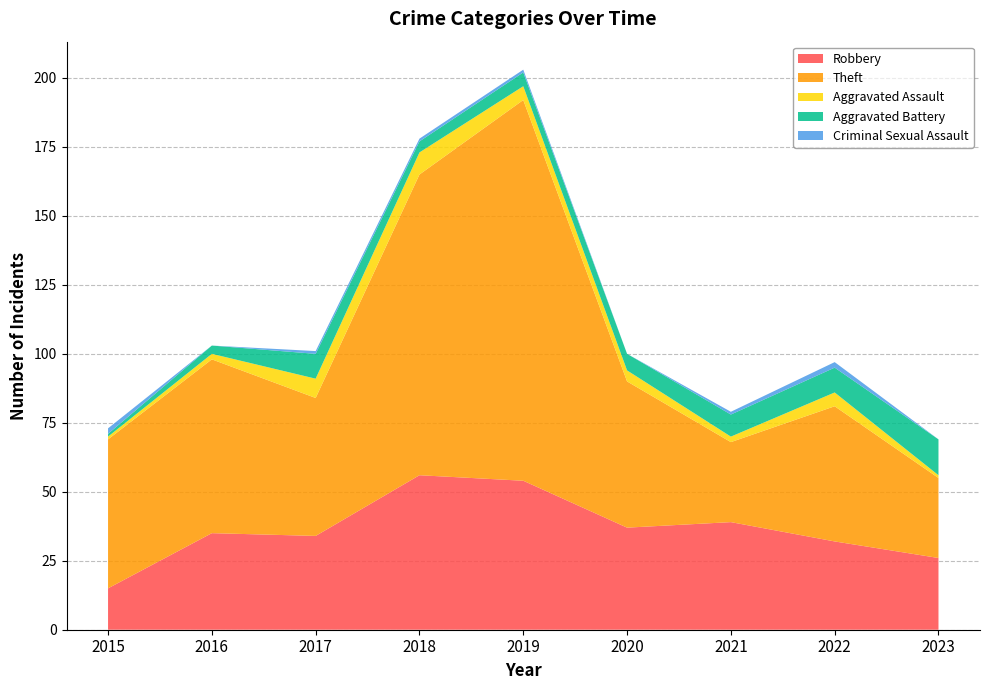

Reading left to right, list all the values displayed in this chart.

Robbery: 15	35	34	56	54	37	39	32	26
Theft: 54	63	50	109	138	53	29	49	29
Aggravated Assault: 1	2	7	8	5	4	2	5	1
Aggravated Battery: 1	3	9	4	5	6	8	9	13
Criminal Sexual Assault: 2	0	1	1	1	0	1	2	0